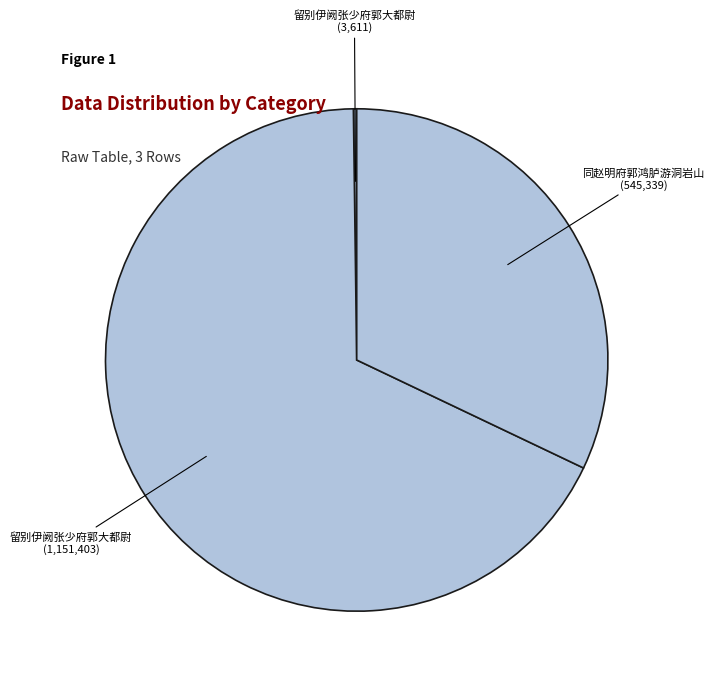

What is the majority slice?

留别伊阙张少府郭大都尉 (1,151,403)